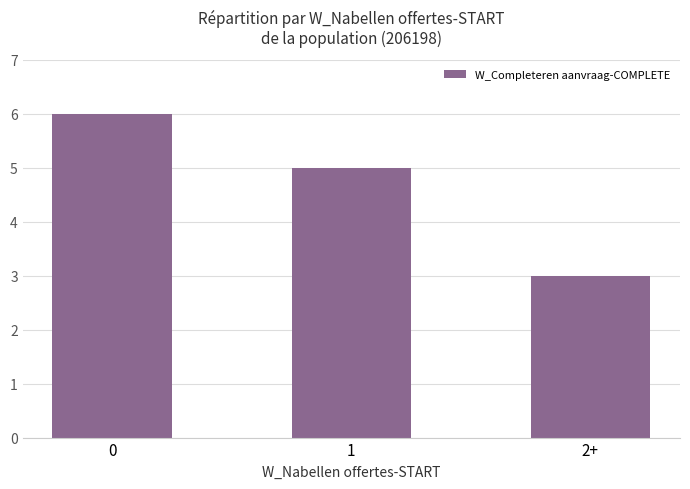

Reading left to right, extract all data points from this chart.

6	5	3